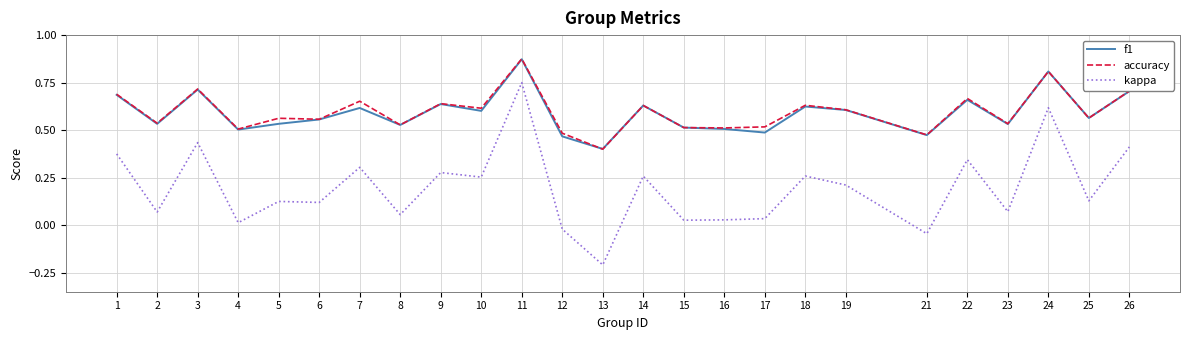

True or false: kappa and accuracy cross at least once.

False